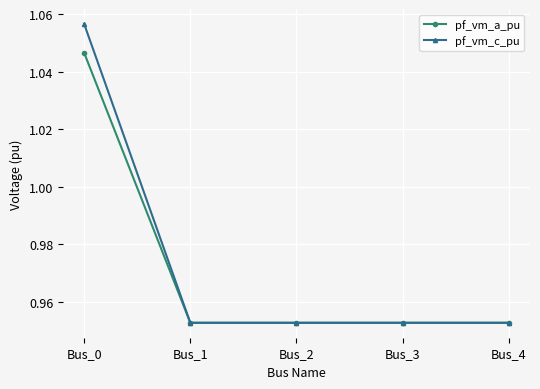

Does the chart display data point markers on the line(s)?

Yes